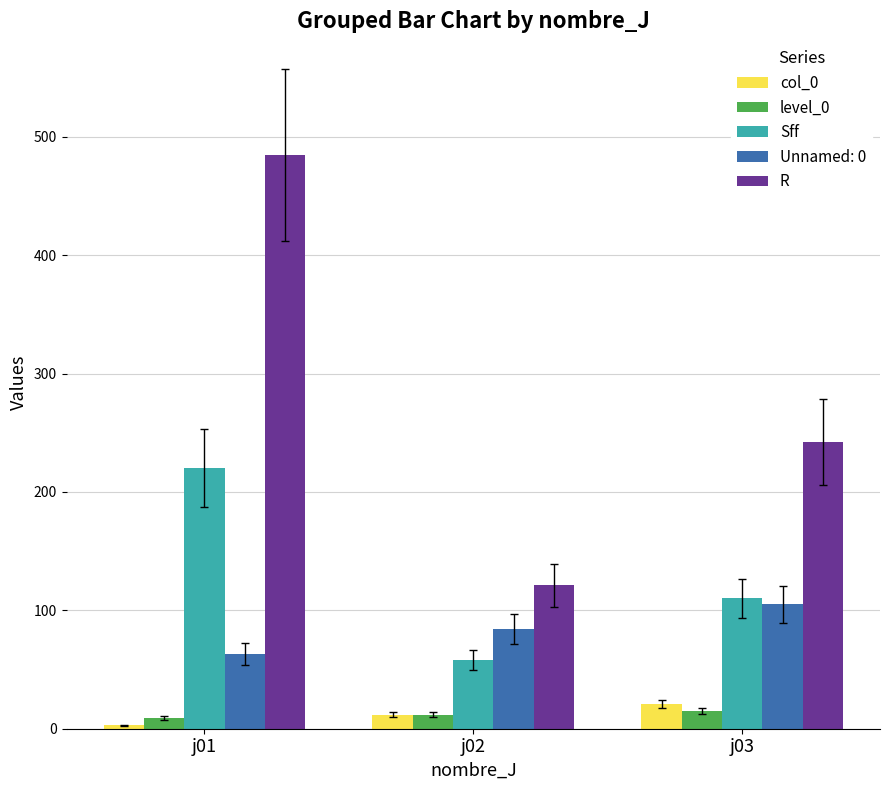

At which category does the chart reach its minimum across all series?

j01